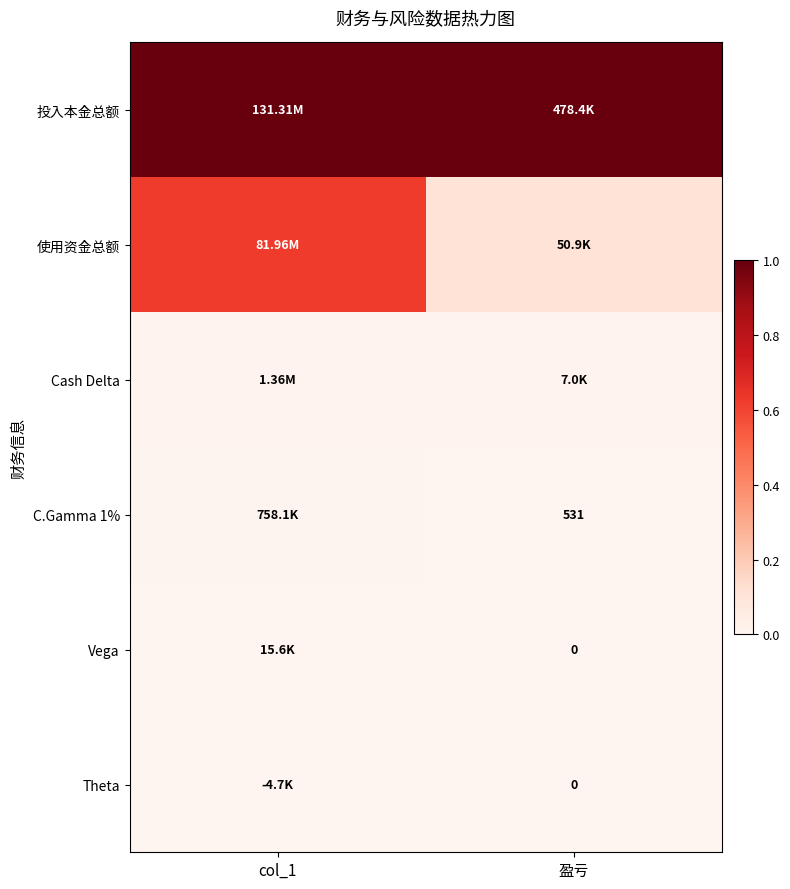

At how many categories does at least one series exceed 0?

2